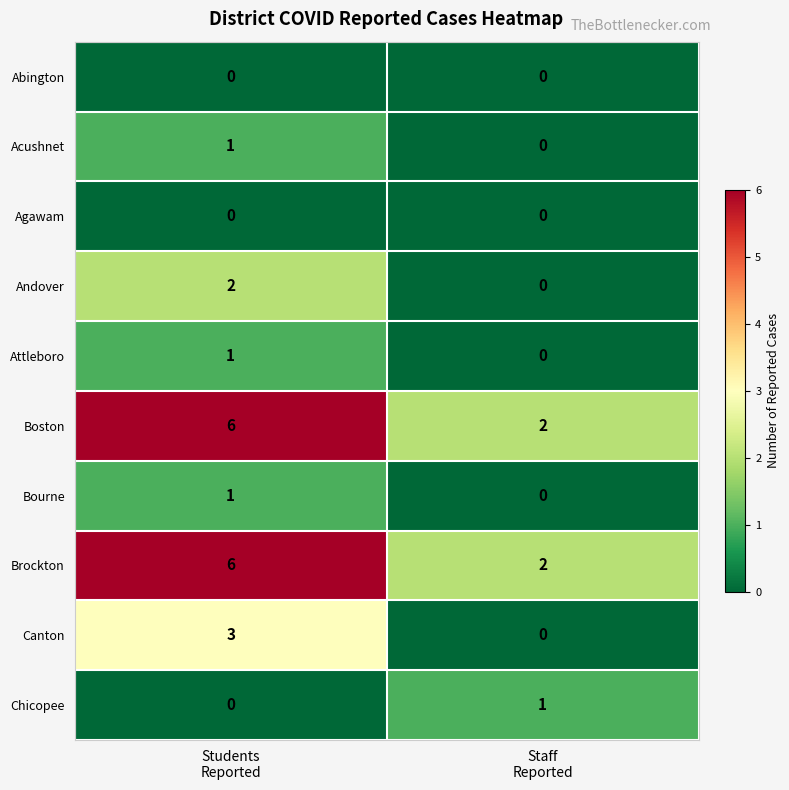

Reading right to left, extract all data points from this chart.

Abington: 0	0
Acushnet: 0	1
Agawam: 0	0
Andover: 0	2
Attleboro: 0	1
Boston: 2	6
Bourne: 0	1
Brockton: 2	6
Canton: 0	3
Chicopee: 1	0